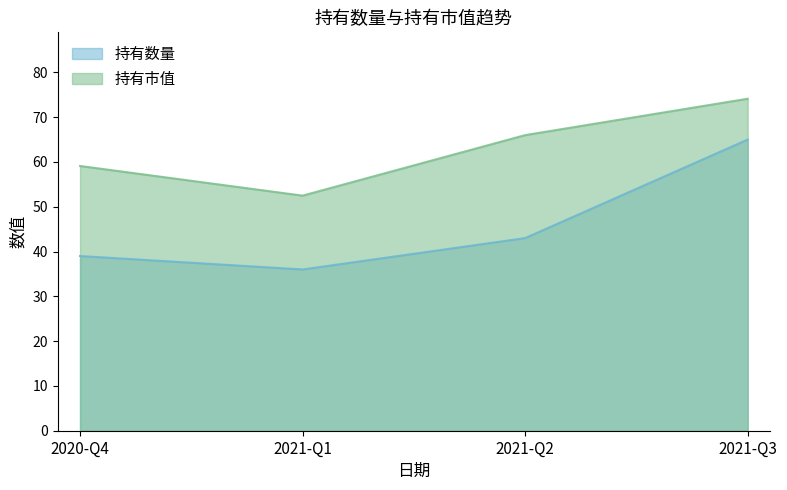

At which category does the chart reach its peak across all series?

2021-Q3